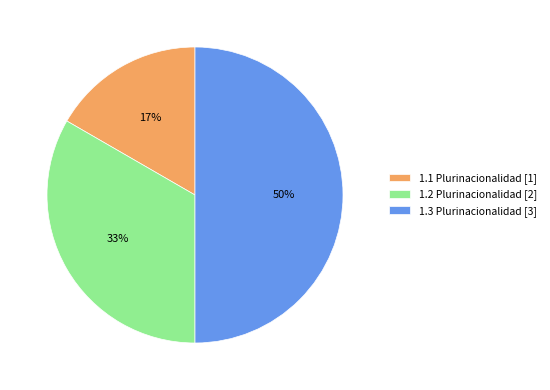

The 1.1 Plurinacionalidad slice represents 17% of the pie. True or false?

True